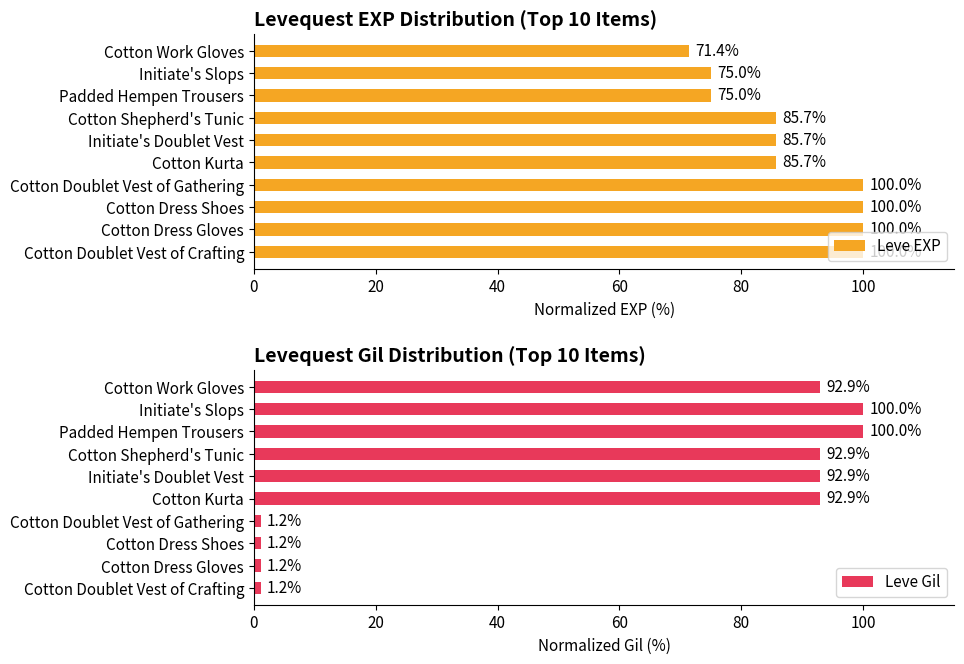

Reading left to right, what are all the values shown in this chart?

Leve EXP: 100.0	100.0	100.0	100.0	85.7	85.7	85.7	75.0	75.0	71.4
Leve Gil: 1.2	1.2	1.2	1.2	92.9	92.9	92.9	100.0	100.0	92.9